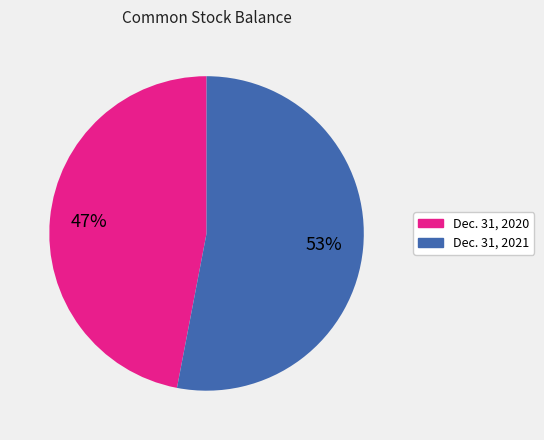

True or false: Dec. 31, 2021 accounts for 53% of the total.

True